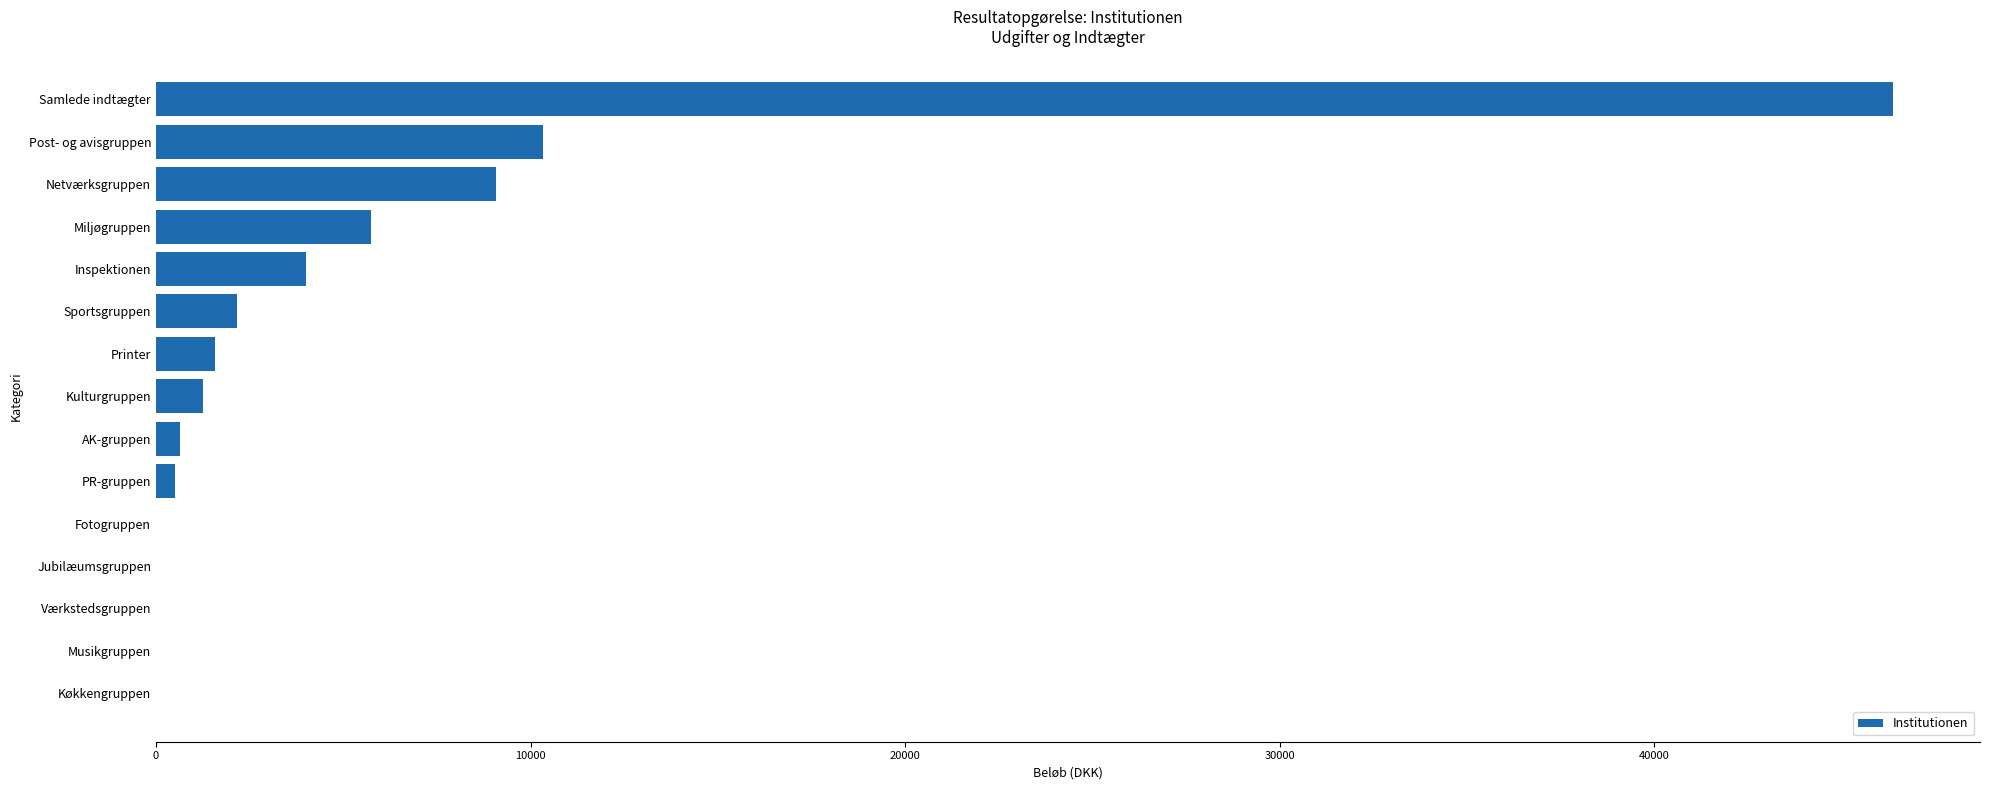

True or false: the data shows 2158.8 at Sportsgruppen.

True